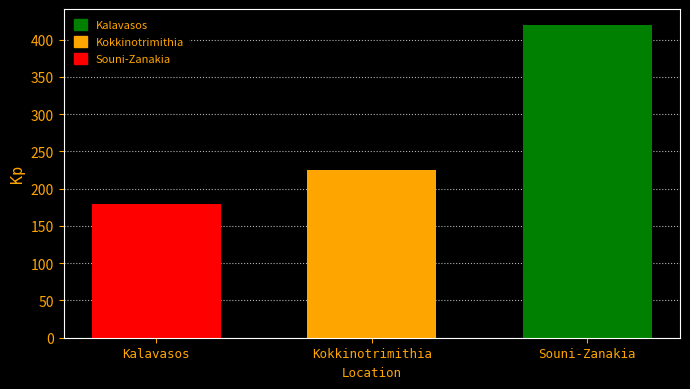

Rank the series at Kokkinotrimithia from highest to lowest value.

Souni-Zanakia, Kokkinotrimithia, Kalavasos